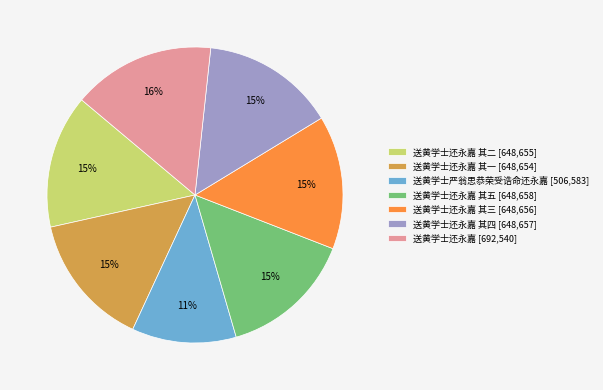

Which category has the smallest portion of the pie?

送黄学士严翁思恭荣受诰命还永嘉 [506,583]